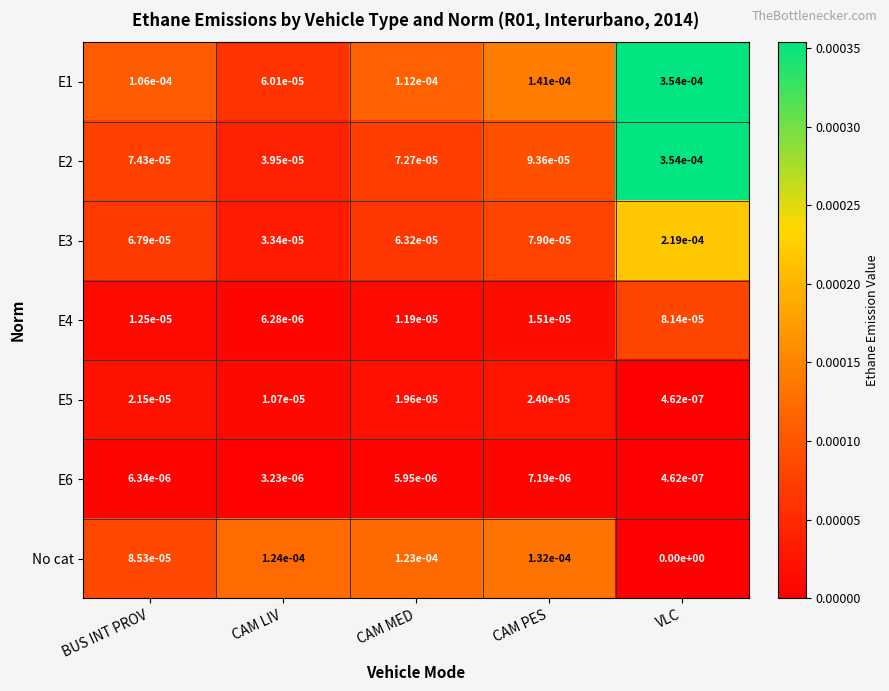

Is the value of E2 at CAM MED greater than the value of E4 at VLC?

No